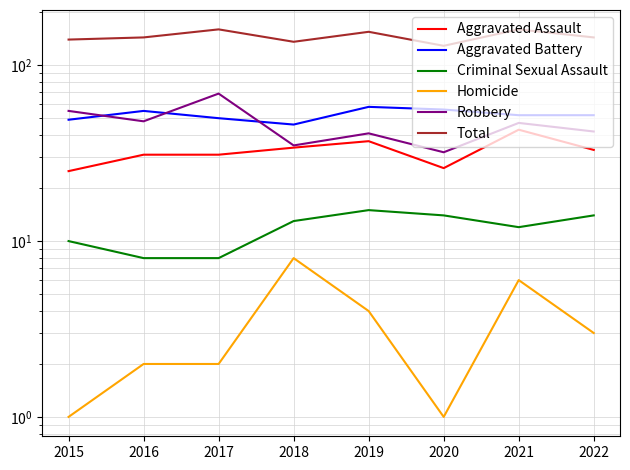

True or false: Aggravated Assault and Criminal Sexual Assault cross at least once.

False